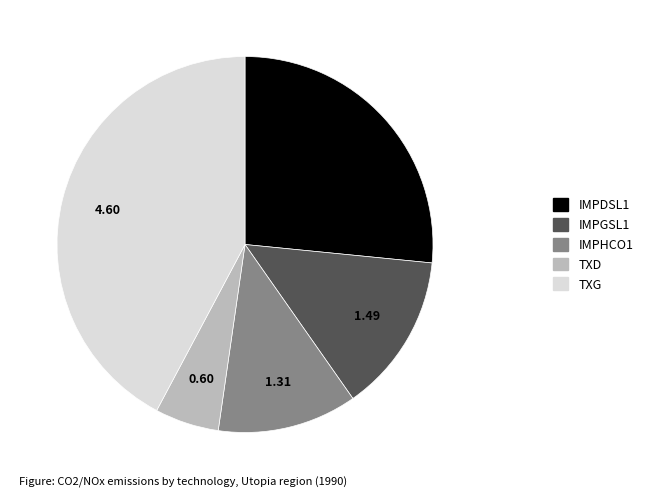

How many slices are in this pie chart?

5